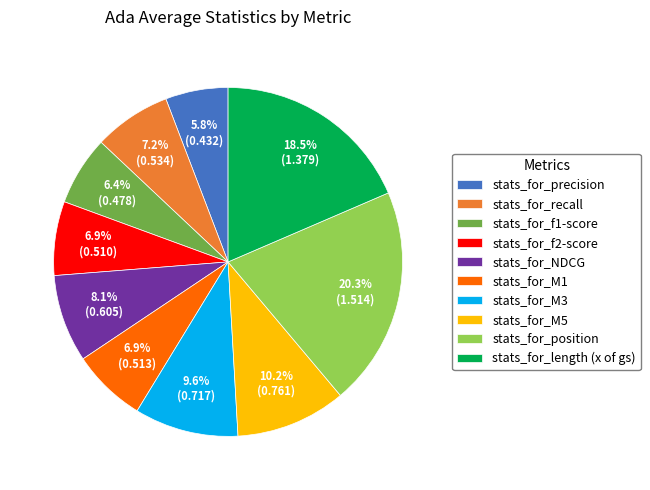

To the nearest percent, what is the difference between the largest and smallest slice percentages?

15%